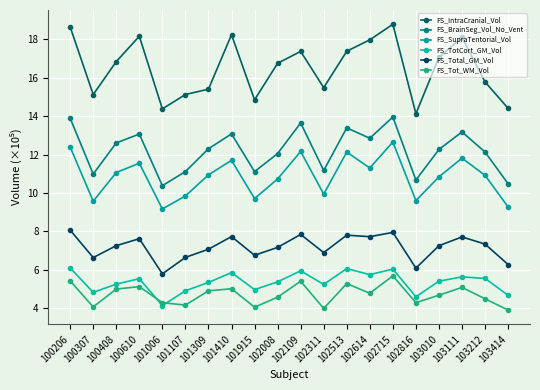

How many values in the FS_IntraCranial_Vol series exceed 16?

11